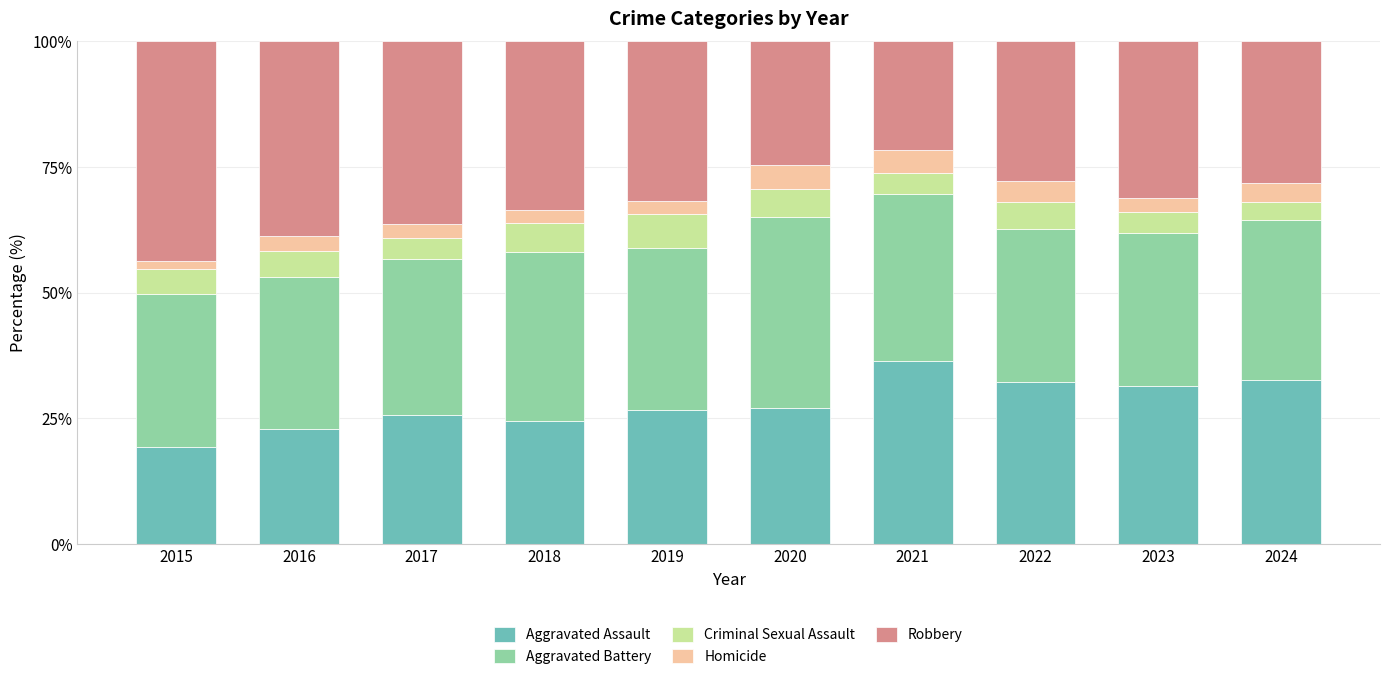

What is the total value across all series at 2022?

100.0